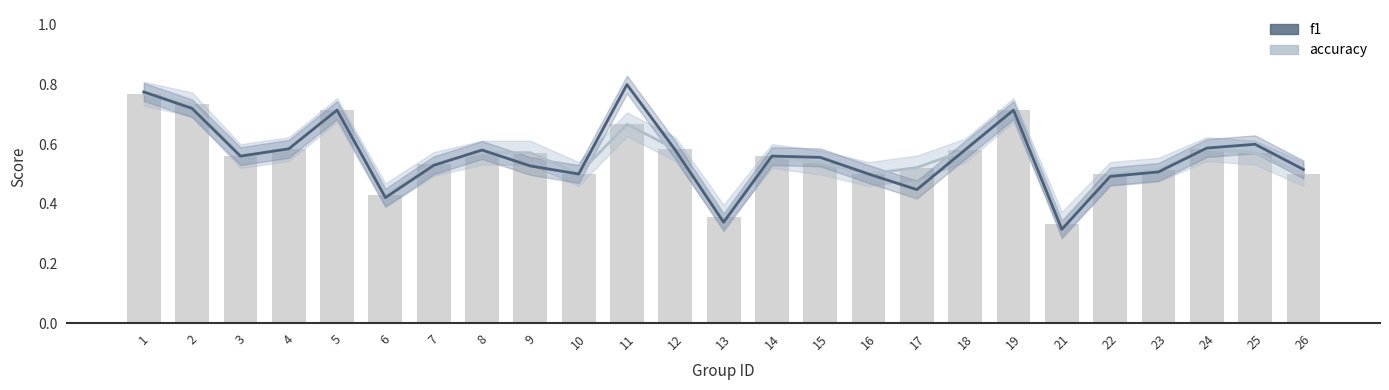

The accuracy series shows 0.5 at 15. True or false?

True